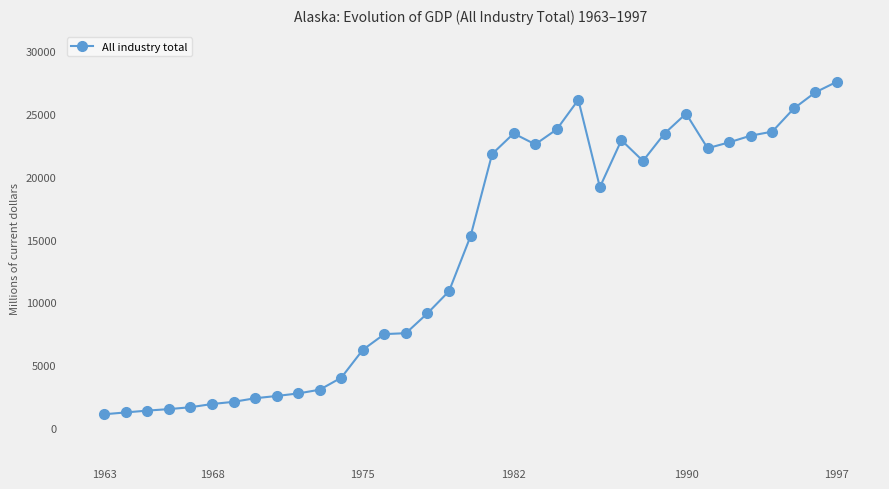

What is the difference between the maximum and minimum values?

26498.2